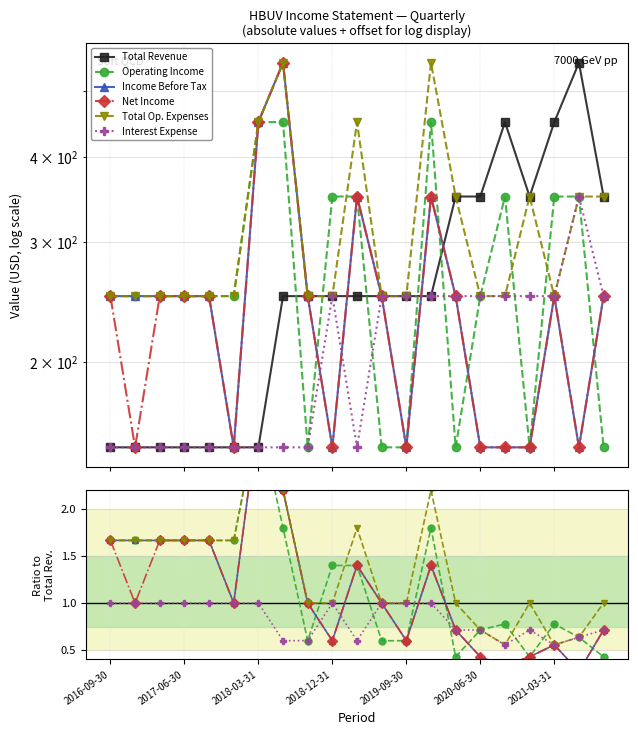

True or false: Interest Expense and Total Revenue cross at least once.

False